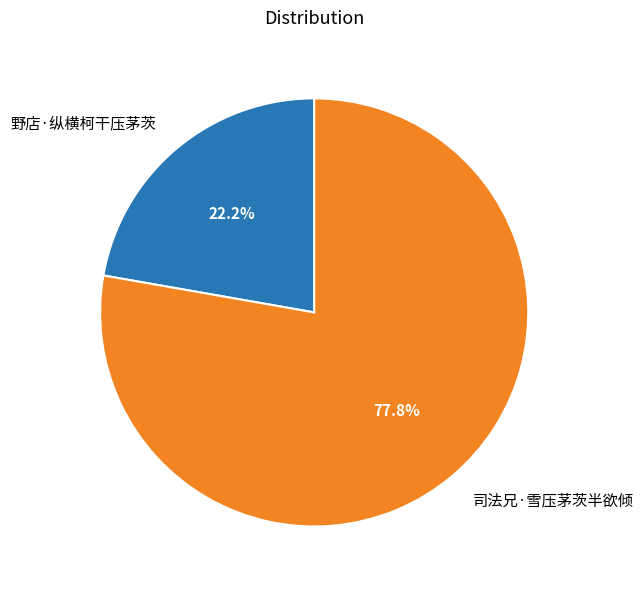

What portion of the pie excludes 司法兄·雪压茅茨半欲倾?

22.2%